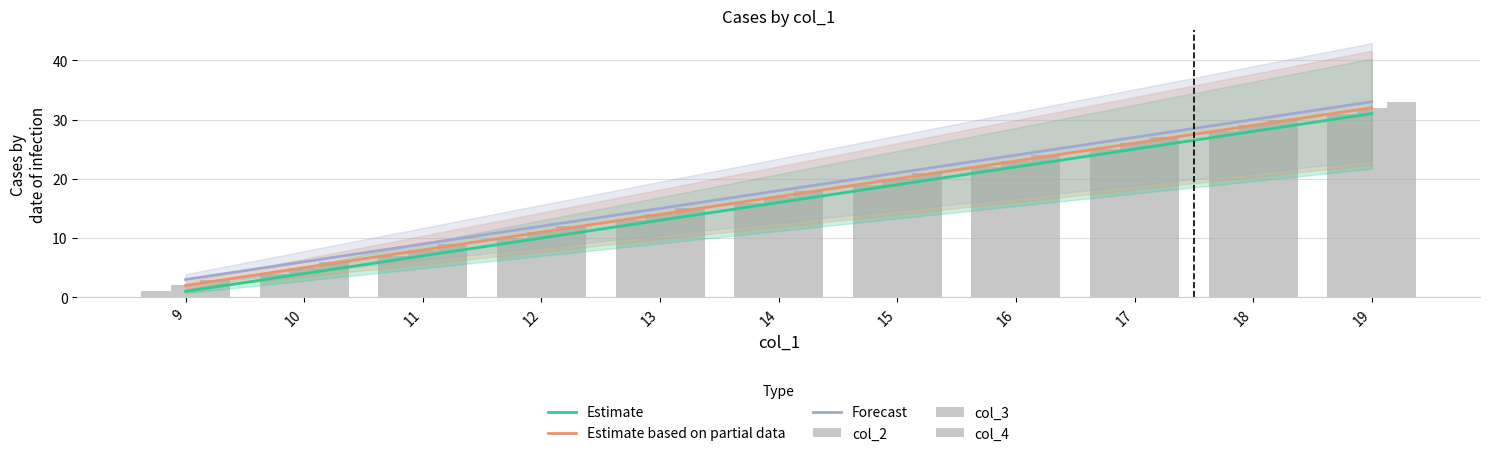

Is the value of col_4 at 9 greater than the value of col_2 at 15?

No